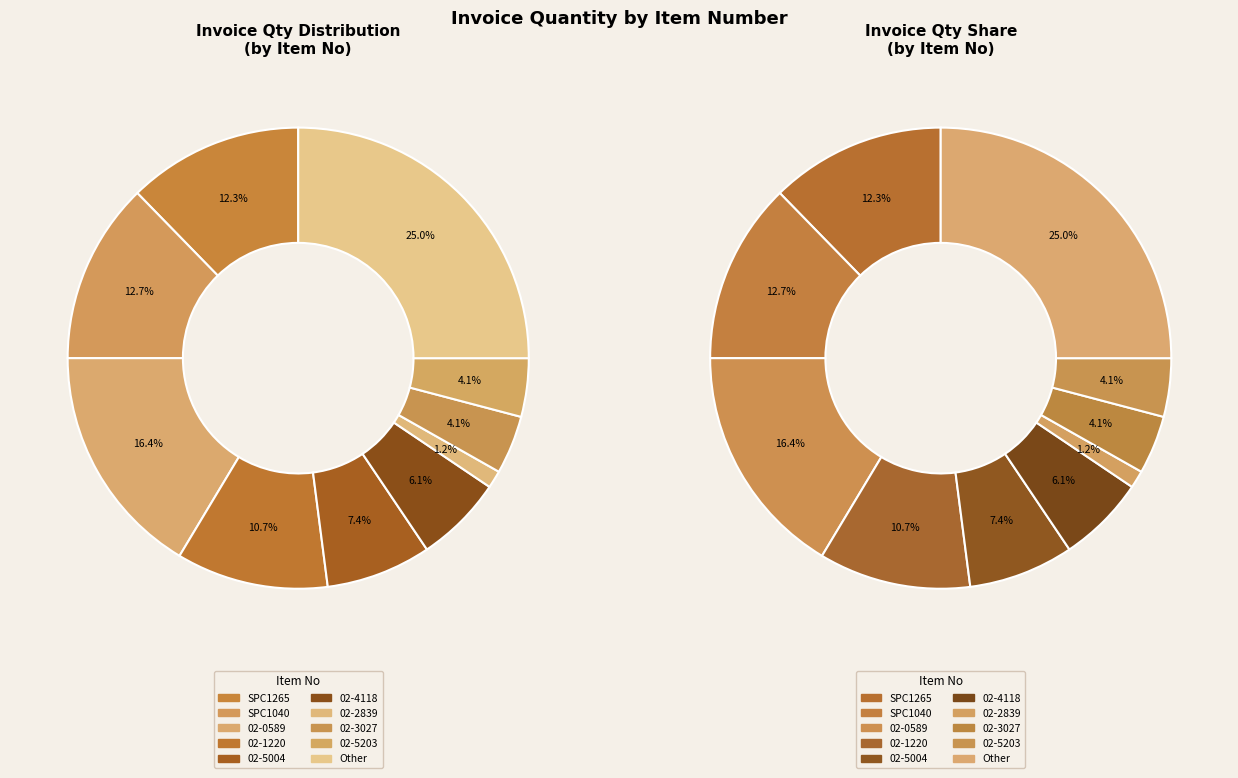

Is it true that 02-4118 is 1% of the pie?

False